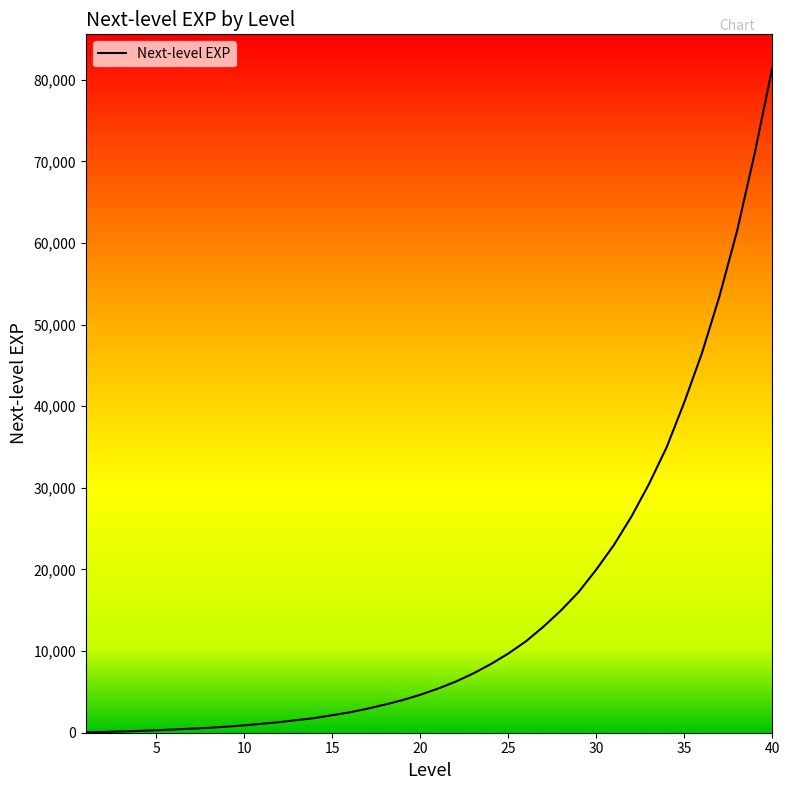

What is the difference between the maximum and minimum values?

81450